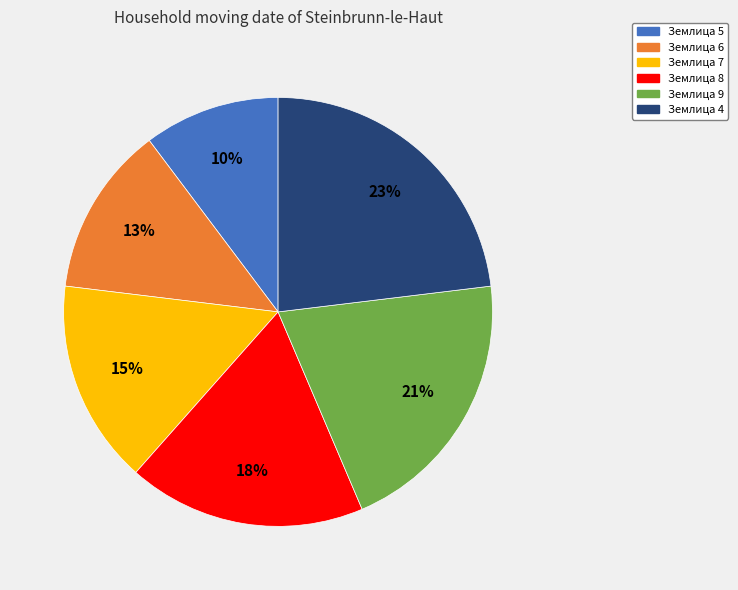

To the nearest percent, what is the difference between the largest and smallest slice percentages?

13%